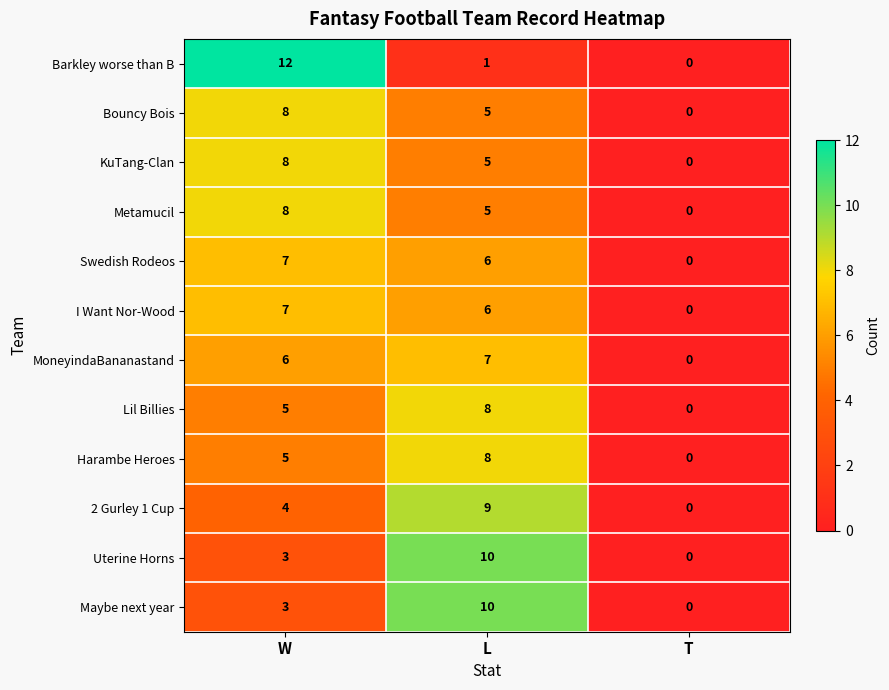

What is the difference between the maximum and second lowest values in the Metamucil series?

3